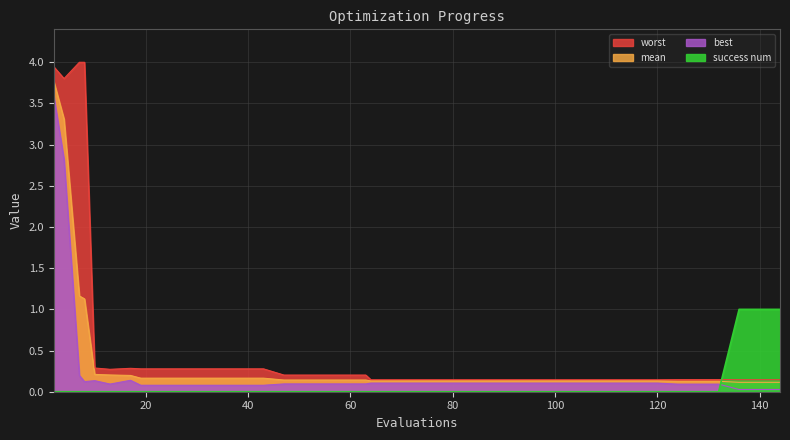

Which has a higher value, 84 or 64?

84